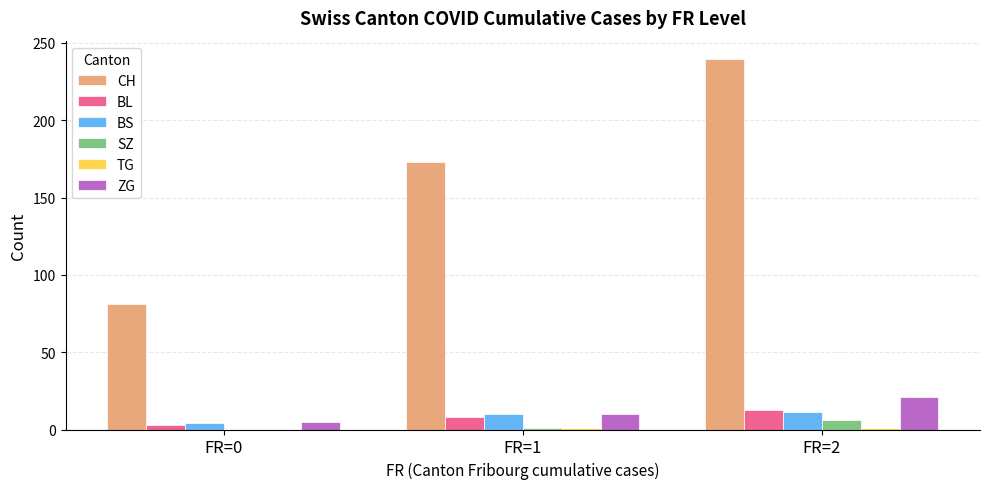

What is the highest value of the SZ series?

6.2